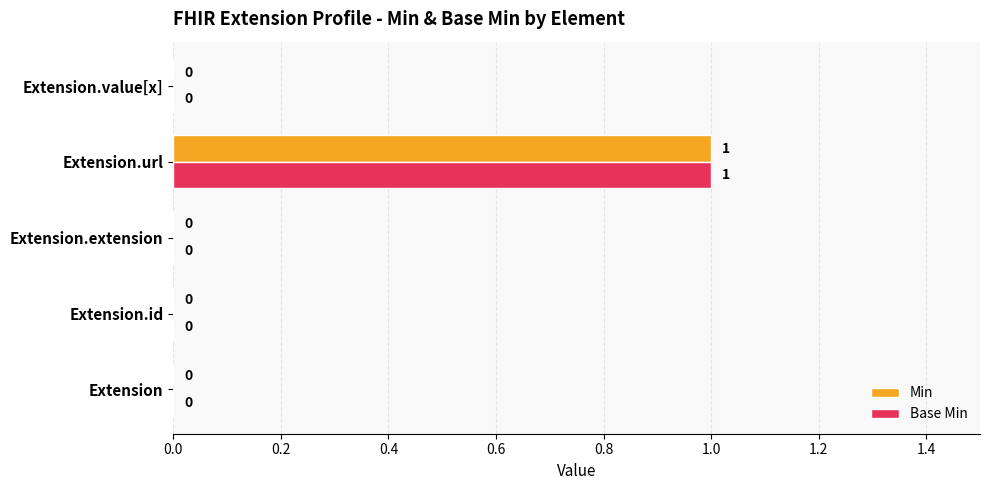

Is it true that Min equals 1 at Extension.url?

True